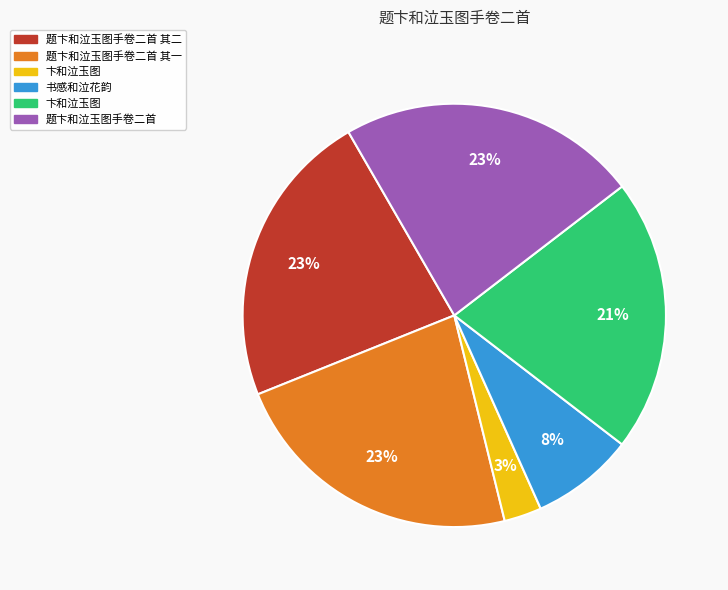

Does any single category account for the majority?

No